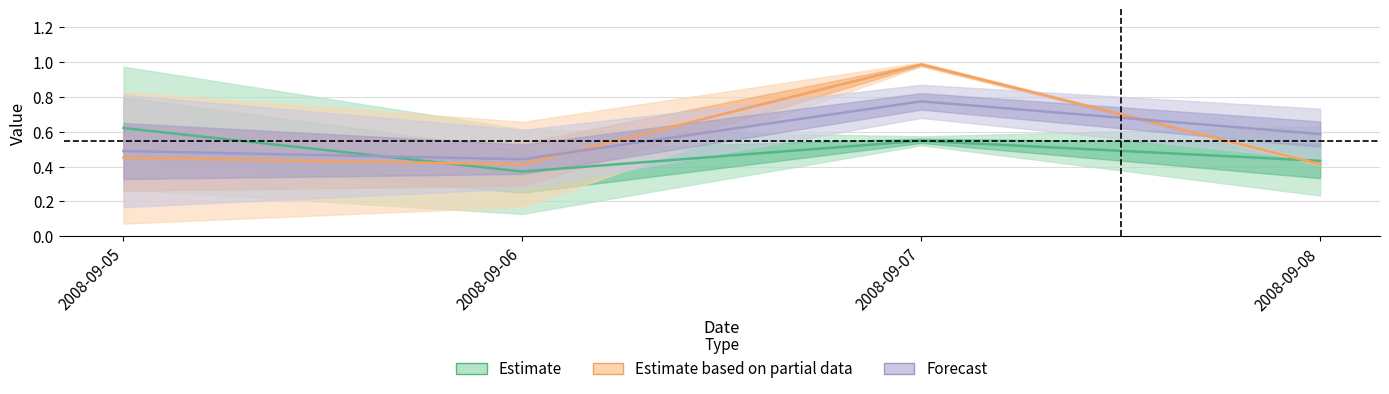

What is the difference between the Forecast values at 2008-09-08 and 2008-09-05?

0.1